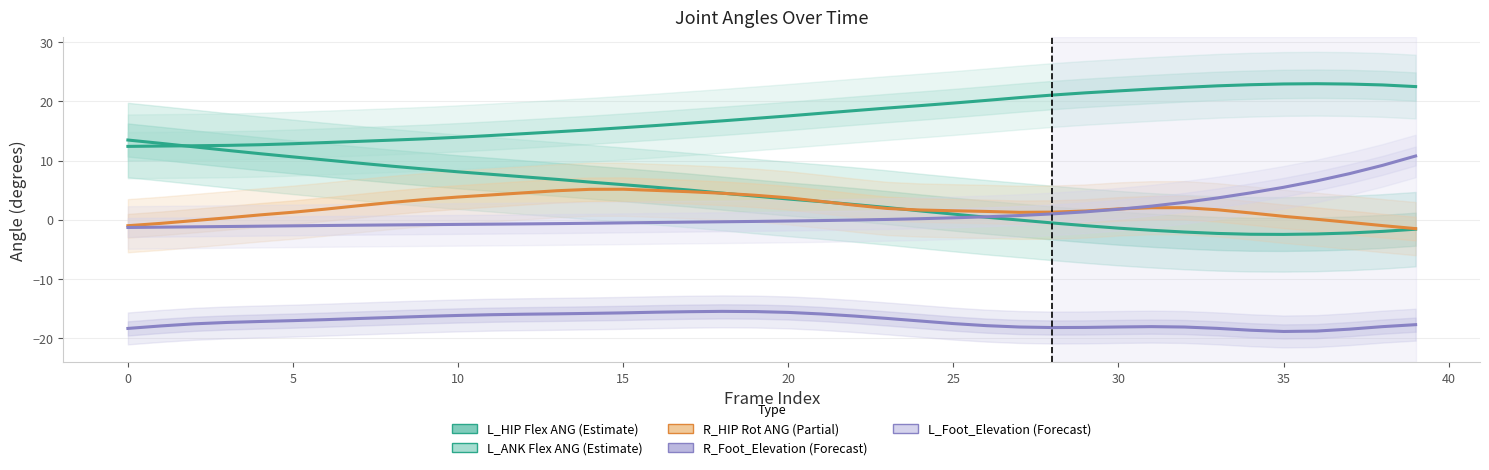

How many series are shown in this chart?

5